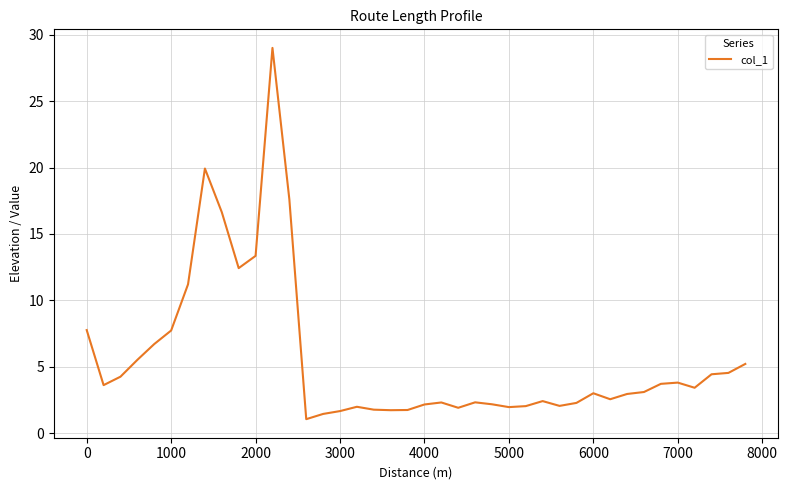

What is the smallest value displayed?

1.1